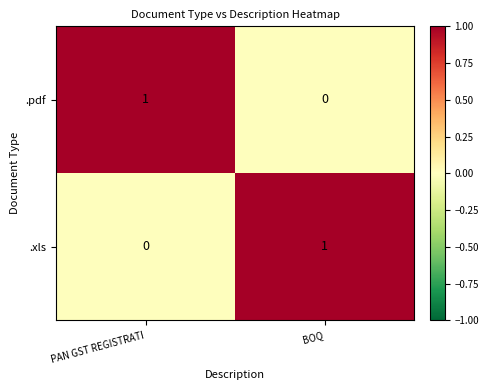

True or false: .pdf has a value of 0 at BOQ.

True